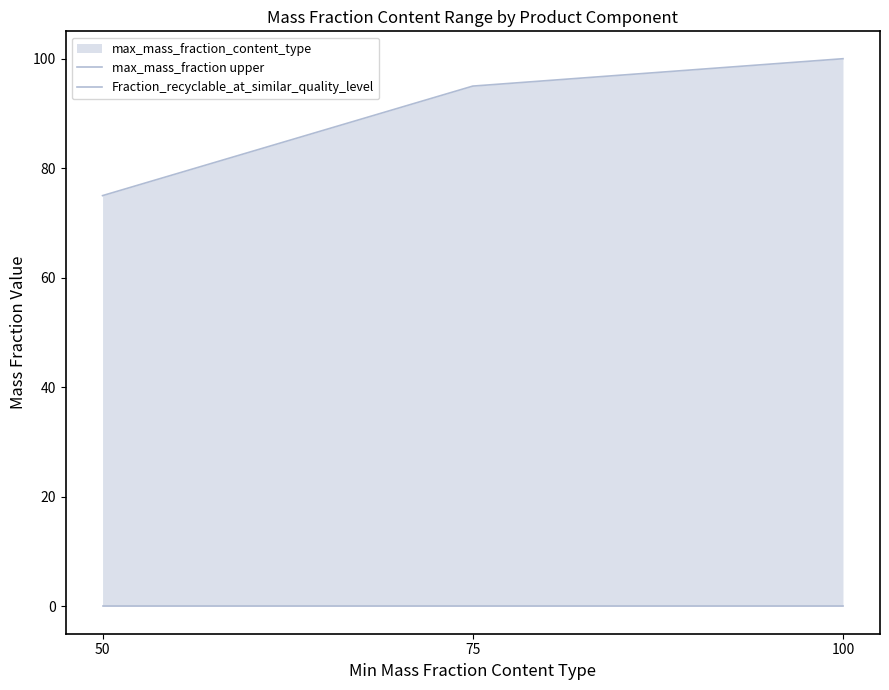

Reading left to right, what are all the values shown in this chart?

max_mass_fraction upper: 75	95	100
Fraction_recyclable_at_similar_quality_level: 0	0	0